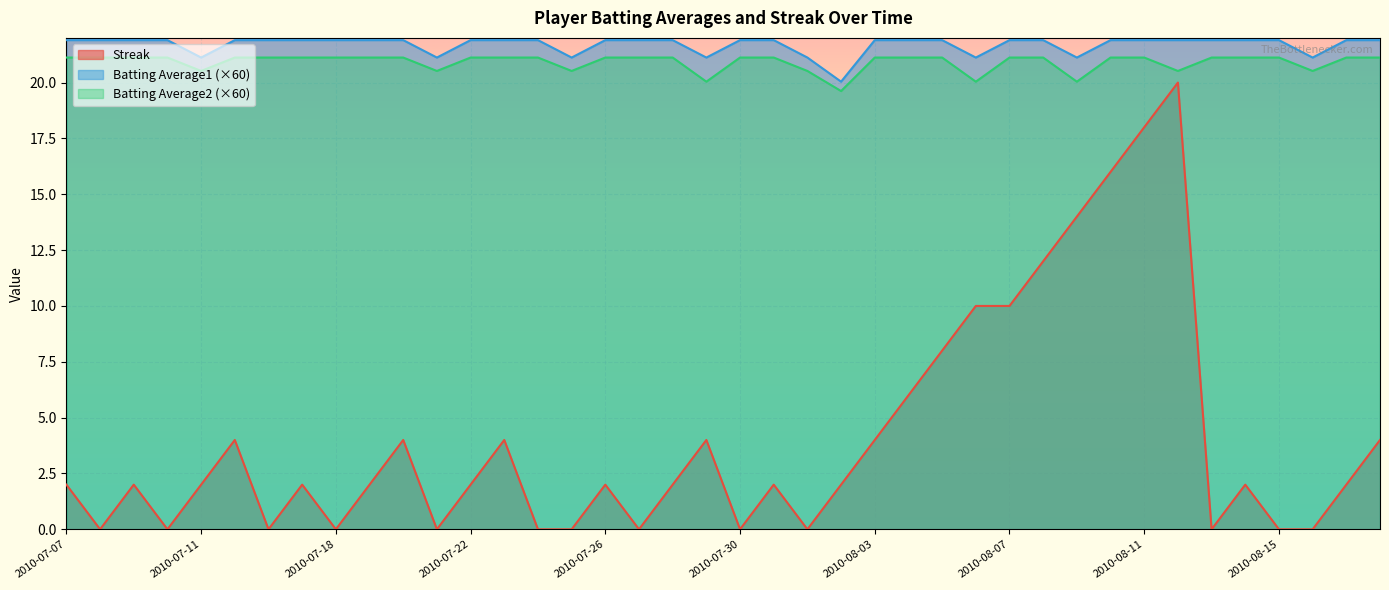

Is it true that Batting Average2 equals 21.1 at 2010-07-26?

True